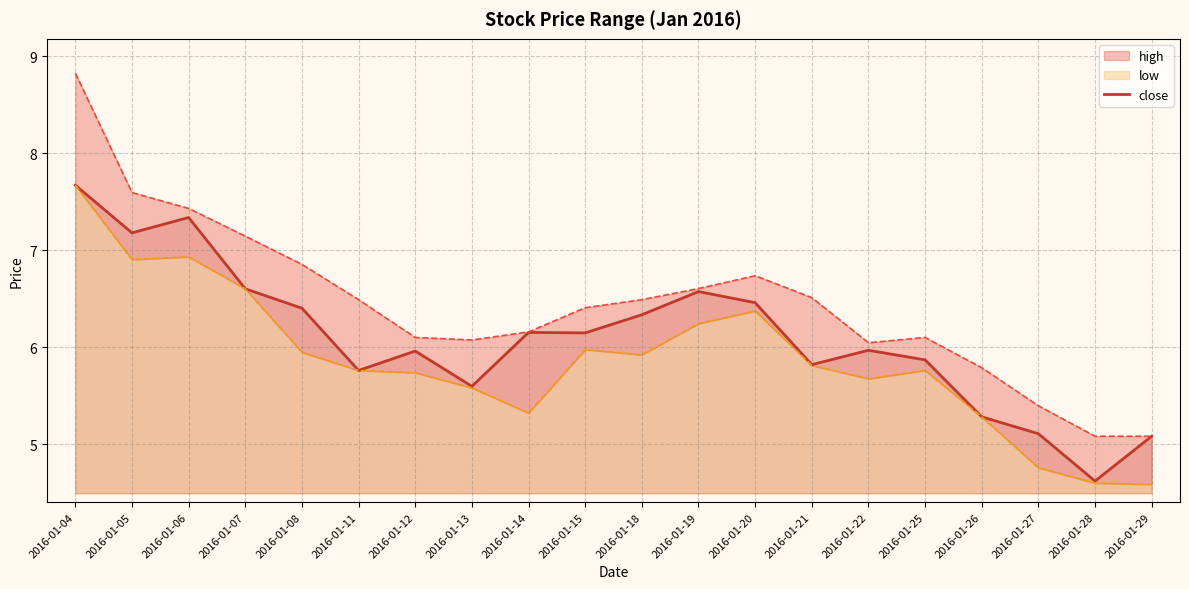

What is the ratio of the value at 2016-01-14 to the value at 2016-01-18?

1.0